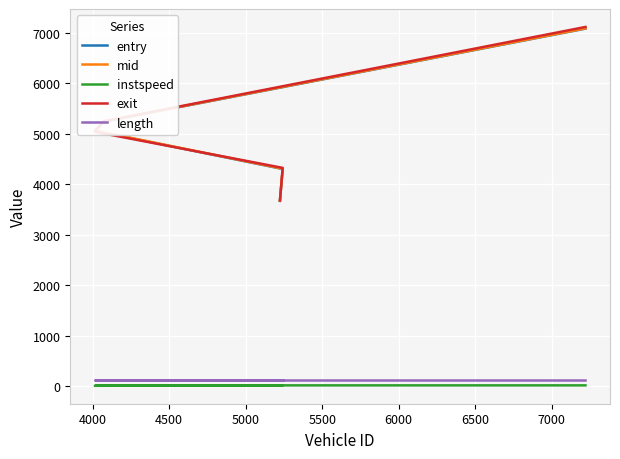

What is the difference between the maximum and minimum values in the entry series?

3414.0